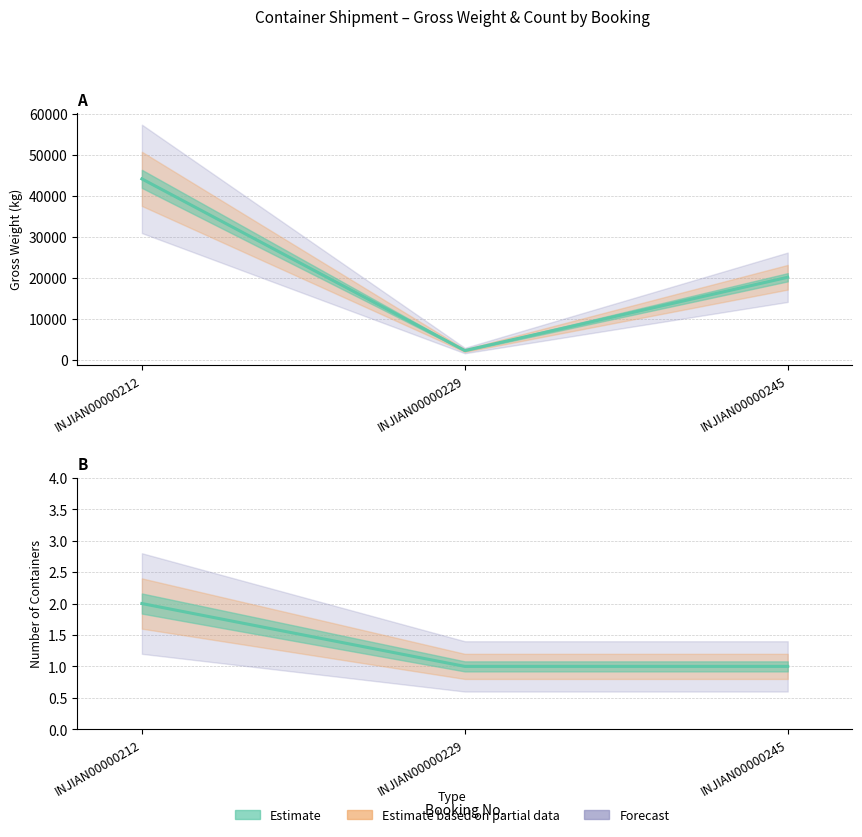

Reading right to left, extract all data points from this chart.

INJIAN00000245=20120	INJIAN00000229=2200	INJIAN00000212=44176